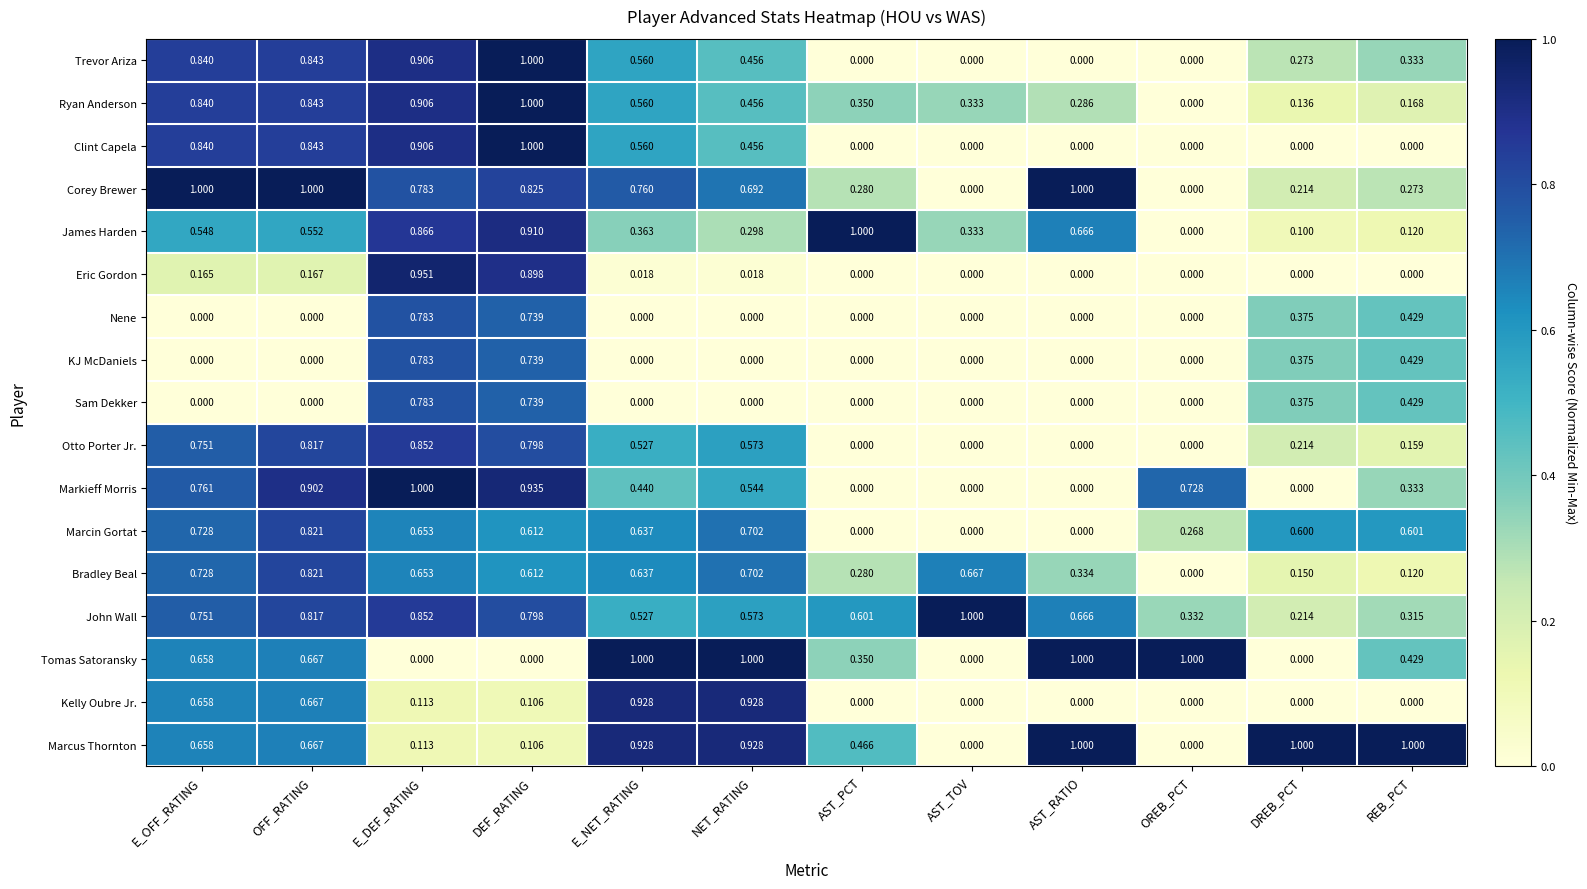

Which series changed the most between E_NET_RATING and AST_TOV?

Tomas Satoransky